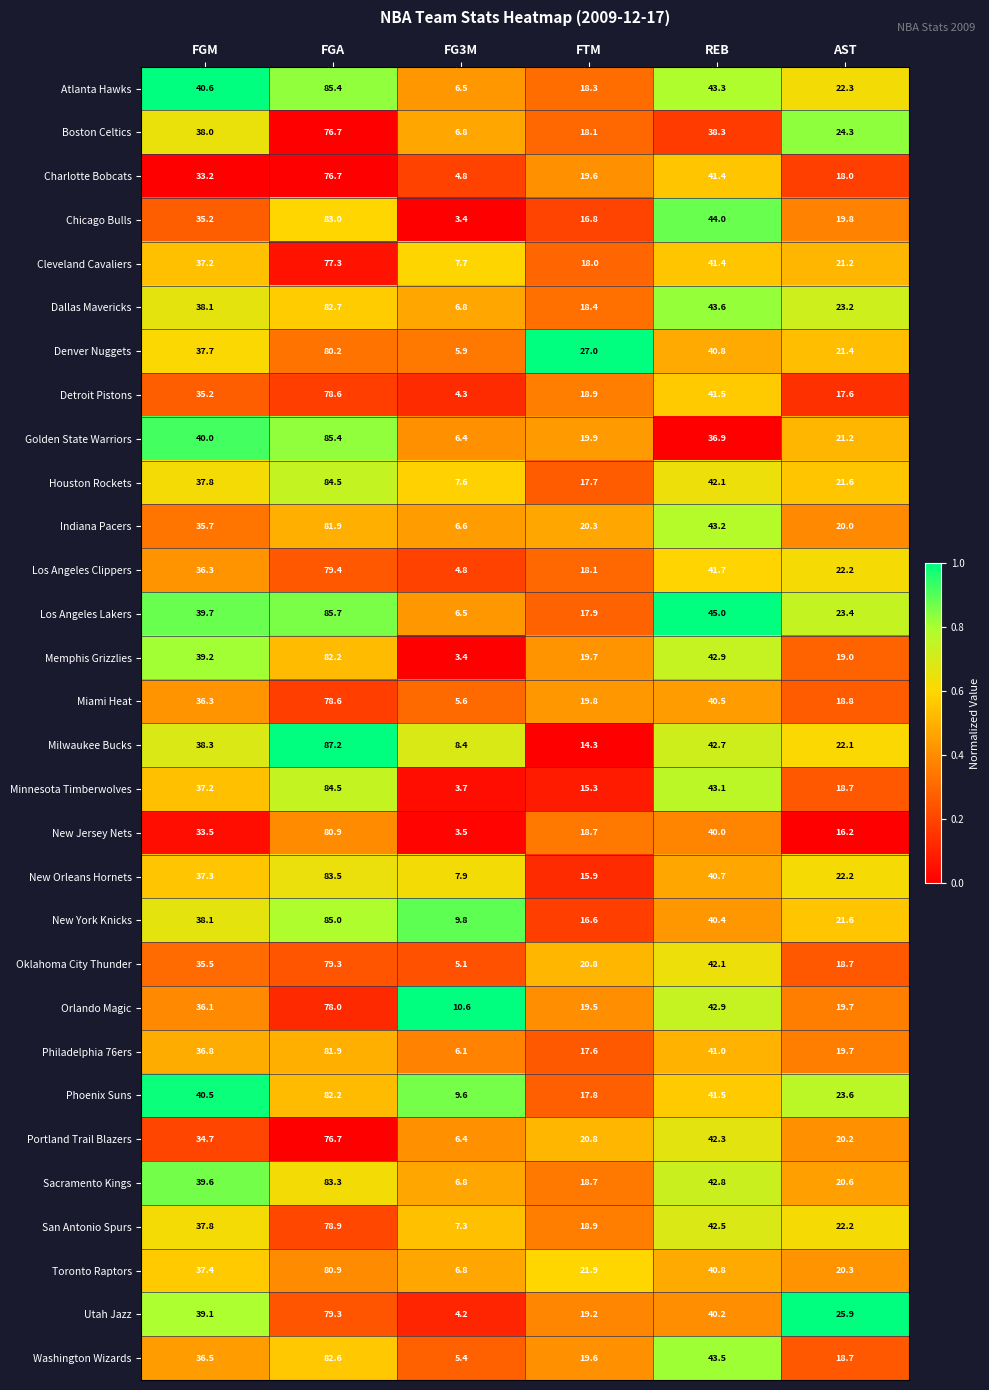

The value of New York Knicks at AST is 29.0. True or false?

False